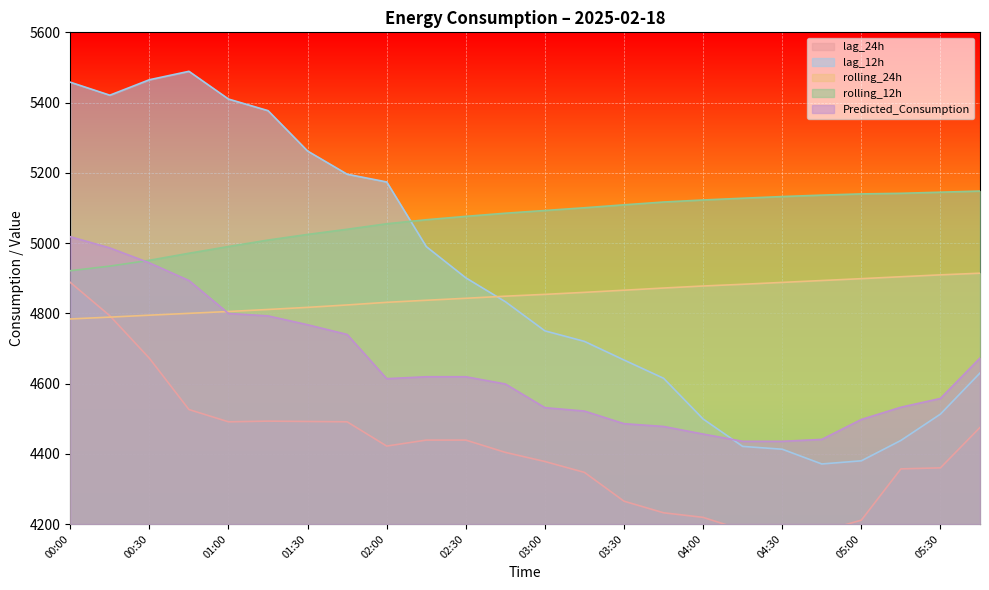

What is the total value across all series at 04:00?

23174.6